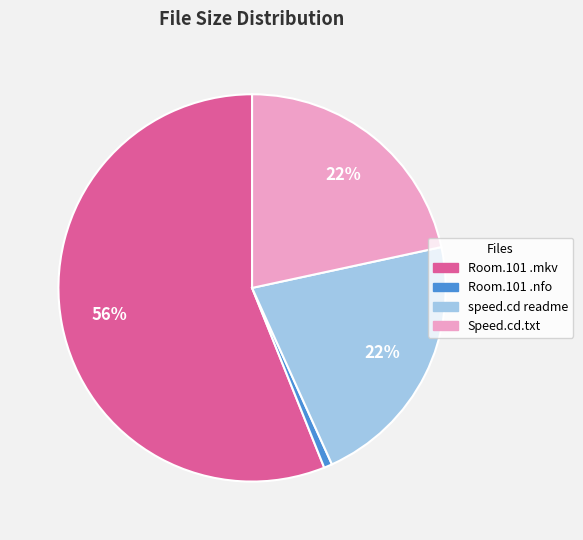

Does Speed.cd.txt represent more than half of the total?

No